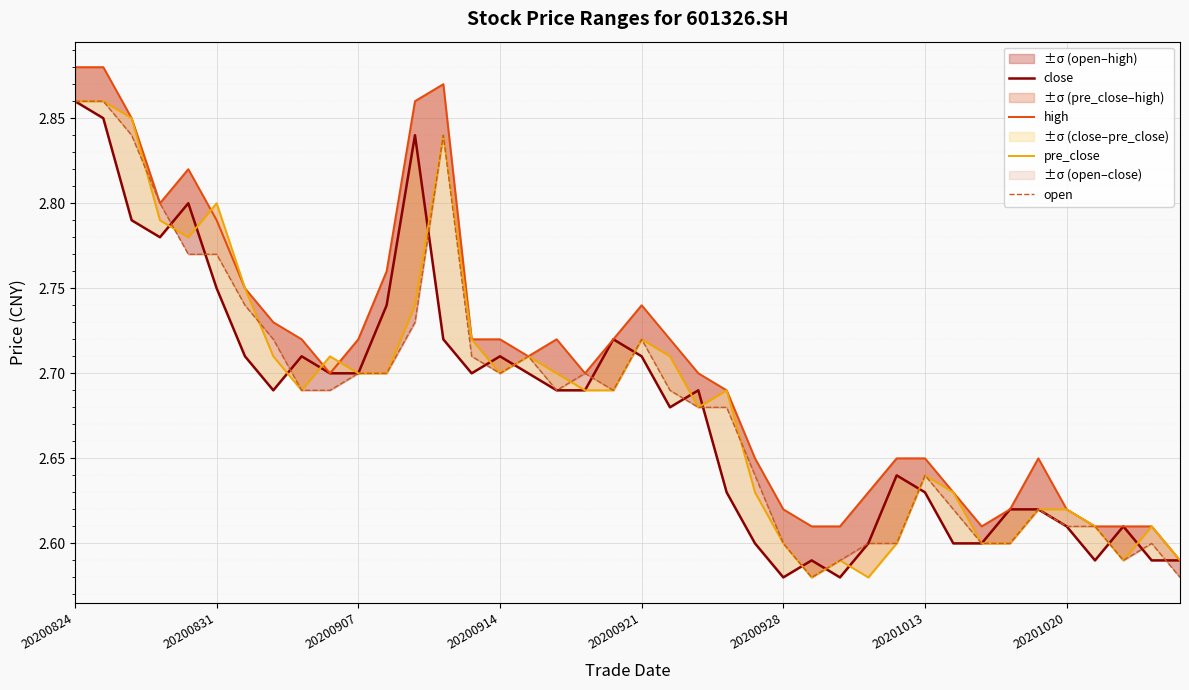

What position from the left is 20200921?

5